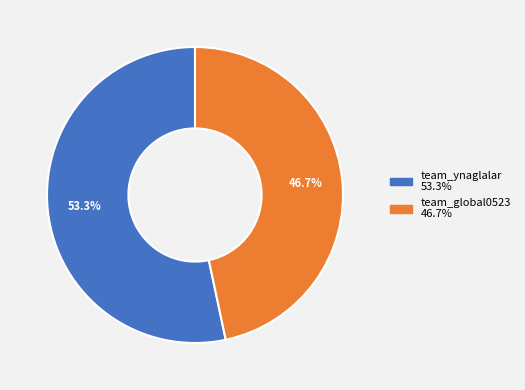

How many slices are in this pie chart?

2